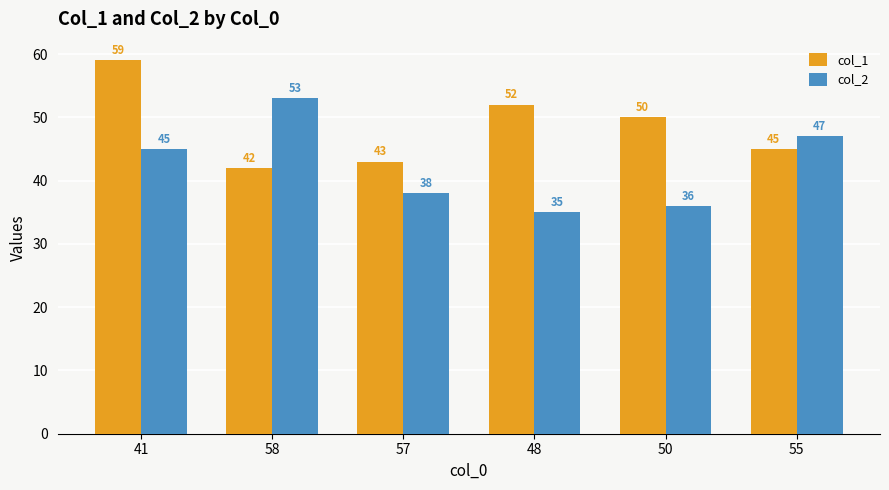

How many bars are there in total?

12